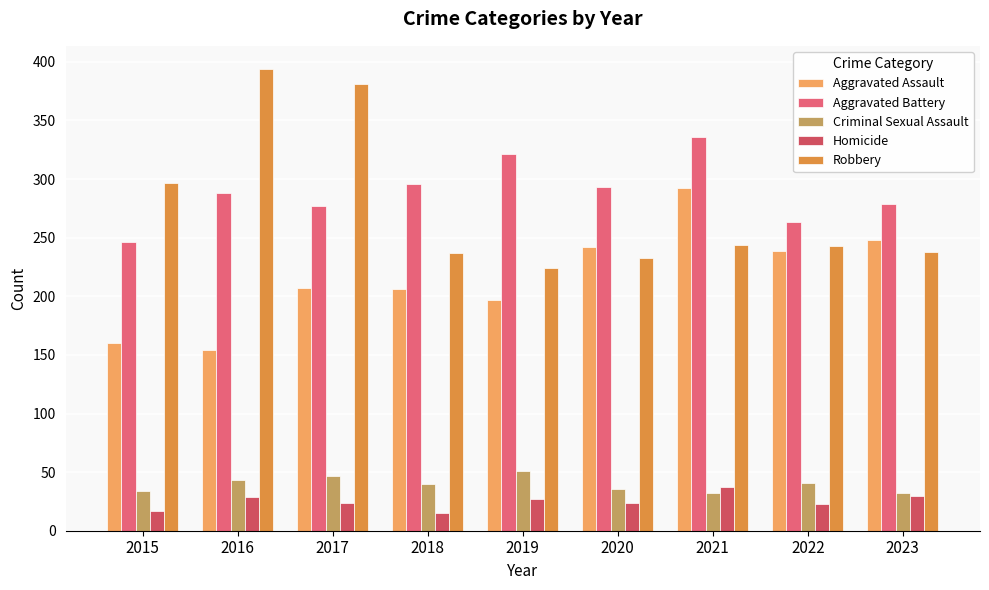

What is the total value across all series at 2022?

809